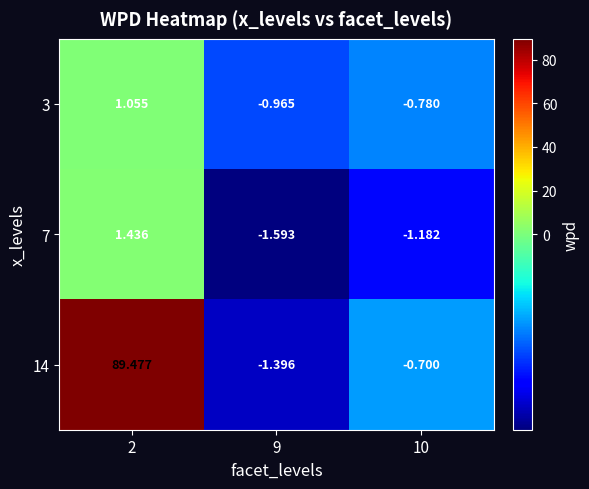

Which series has the widest spread of values?

14